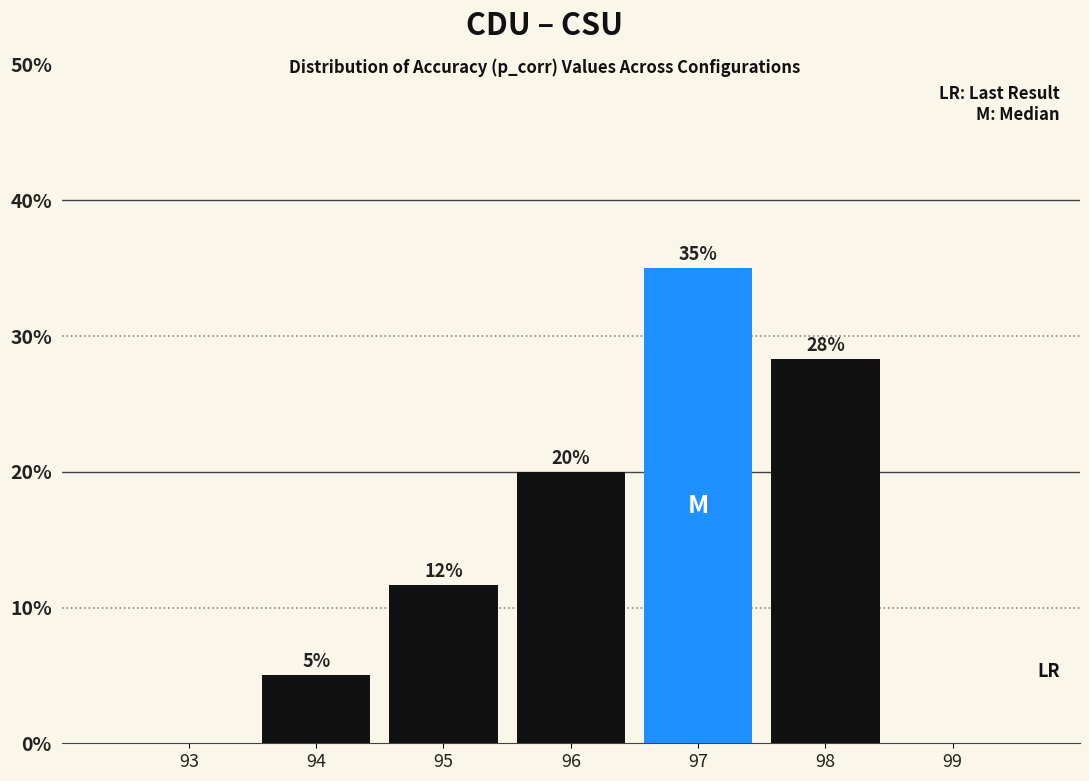

What is the change in value from 94 to 99?

-5.0